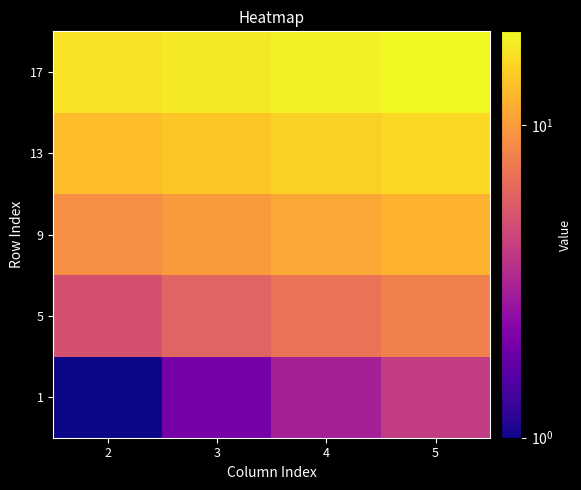

How many series are shown in this chart?

5